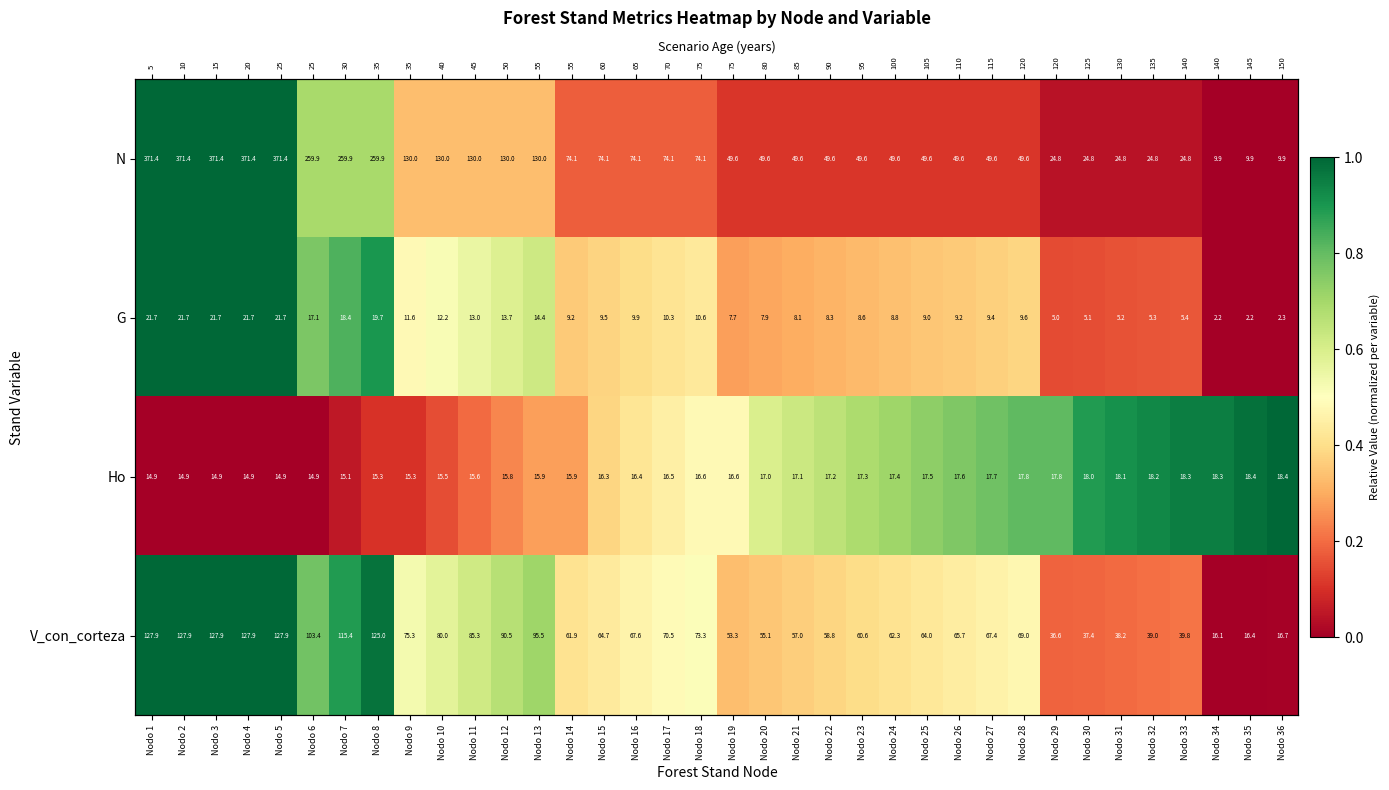

At how many categories does at least one series exceed 0?

36